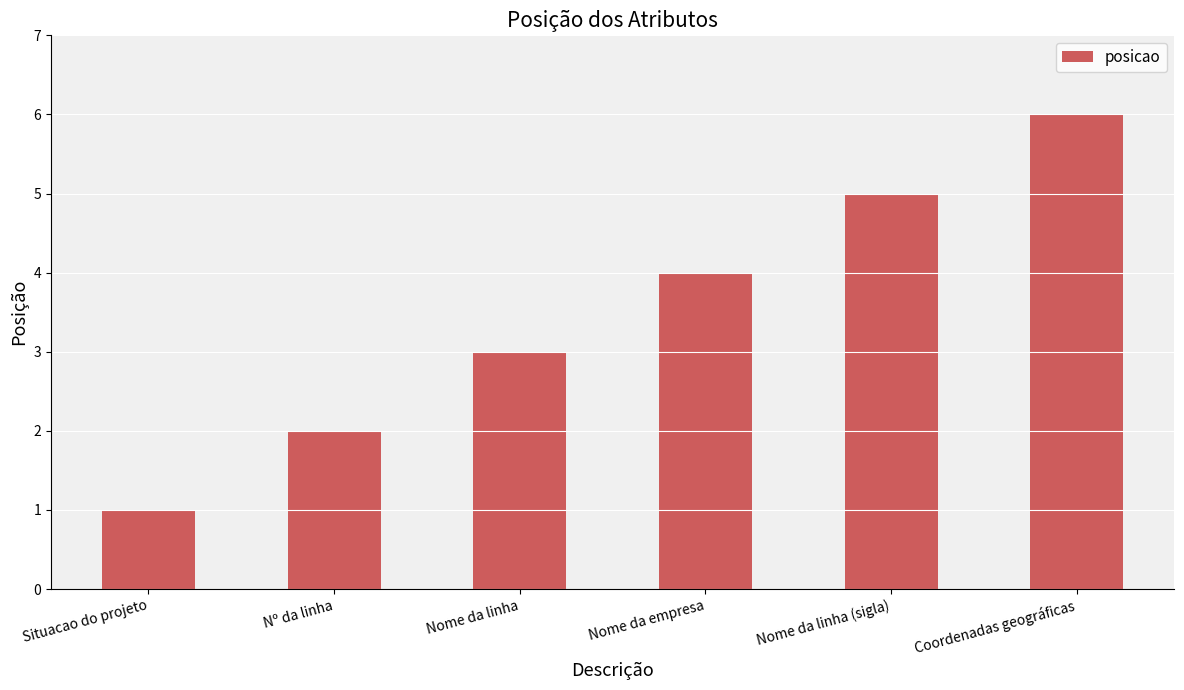

What is the change in value from Nome da empresa to Nome da linha (sigla)?

+1